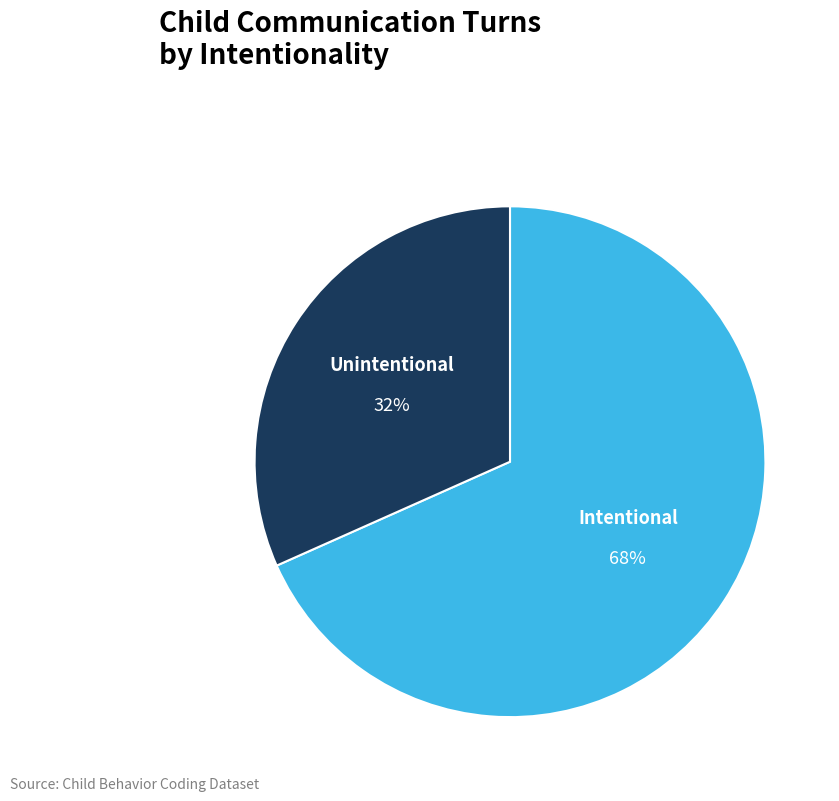

Is there any slice that represents more than half of the pie?

Yes